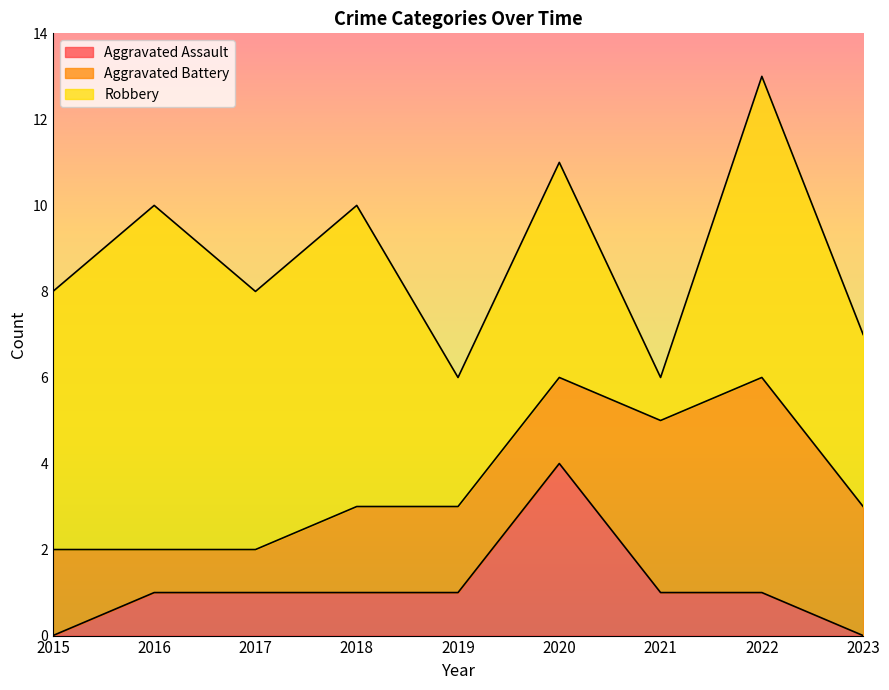

What is the total value across all series at 2020?

11